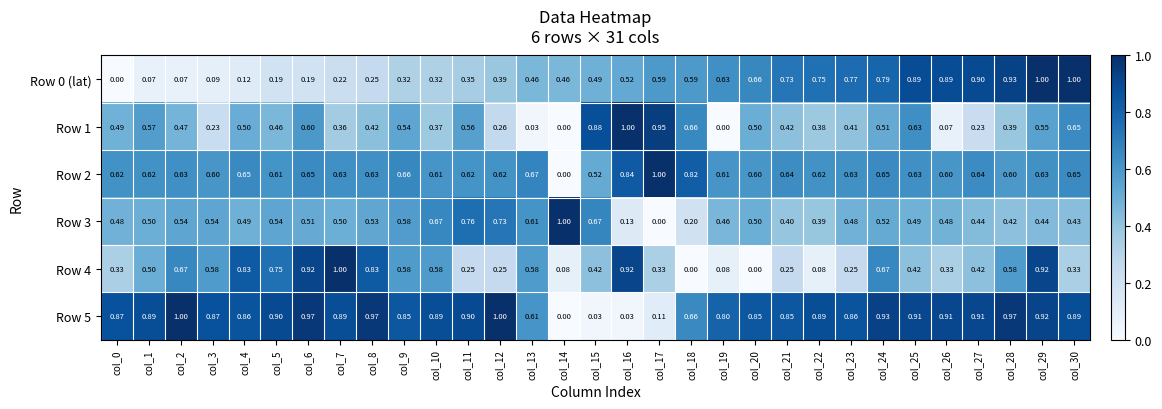

Is the value of Row 5 at col_19 greater than the value of Row 0 (lat) at col_29?

No